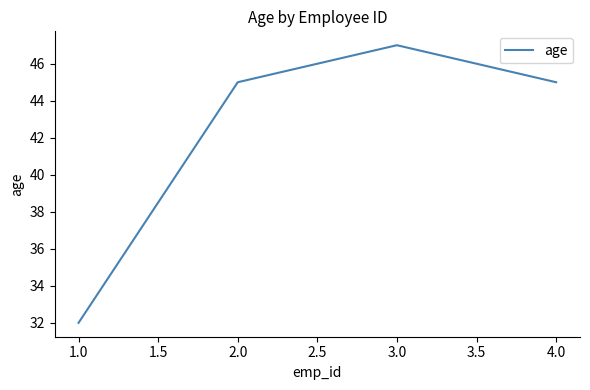

What position from the right is 2.0?

3